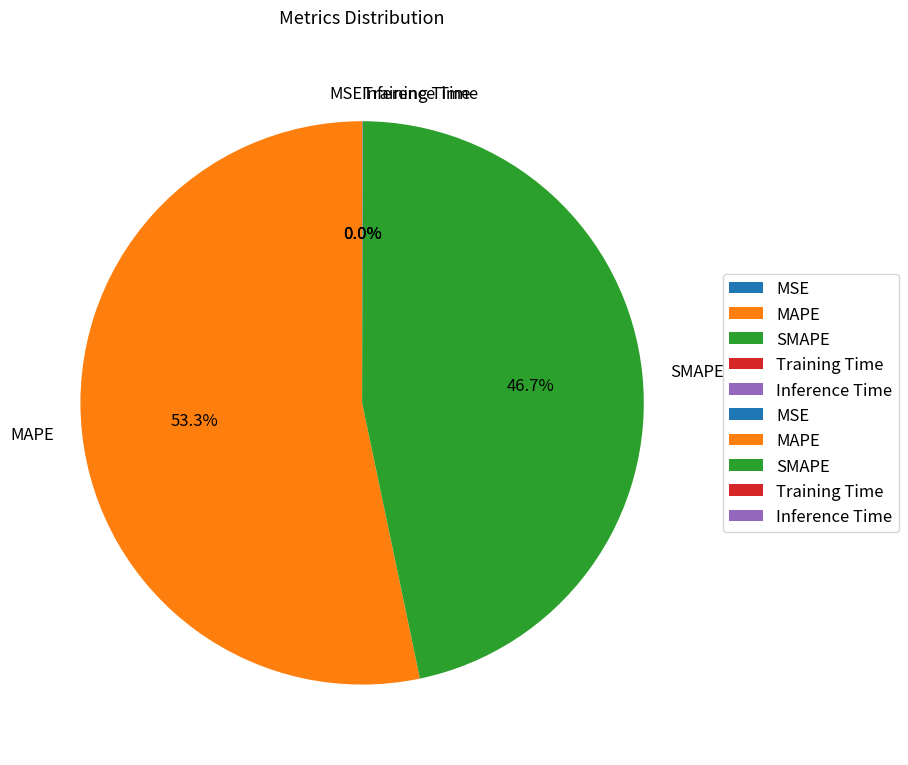

To the nearest percent, what is the average slice percentage?

20%